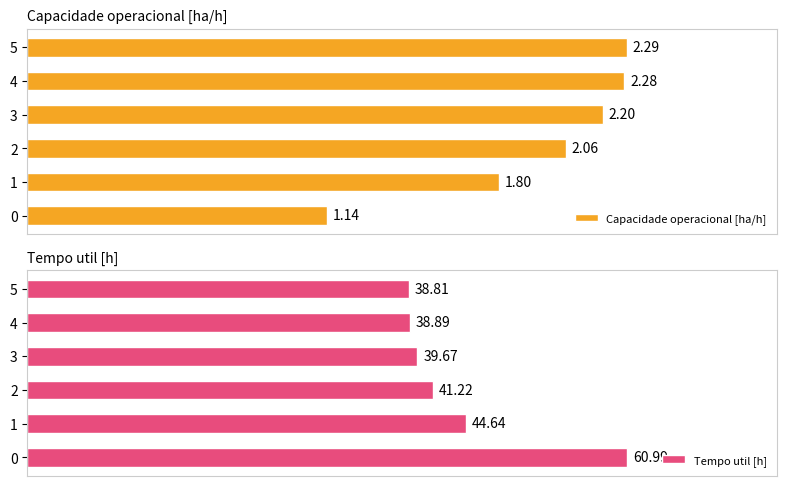

What is the total value across all series at 0.0?

62.1